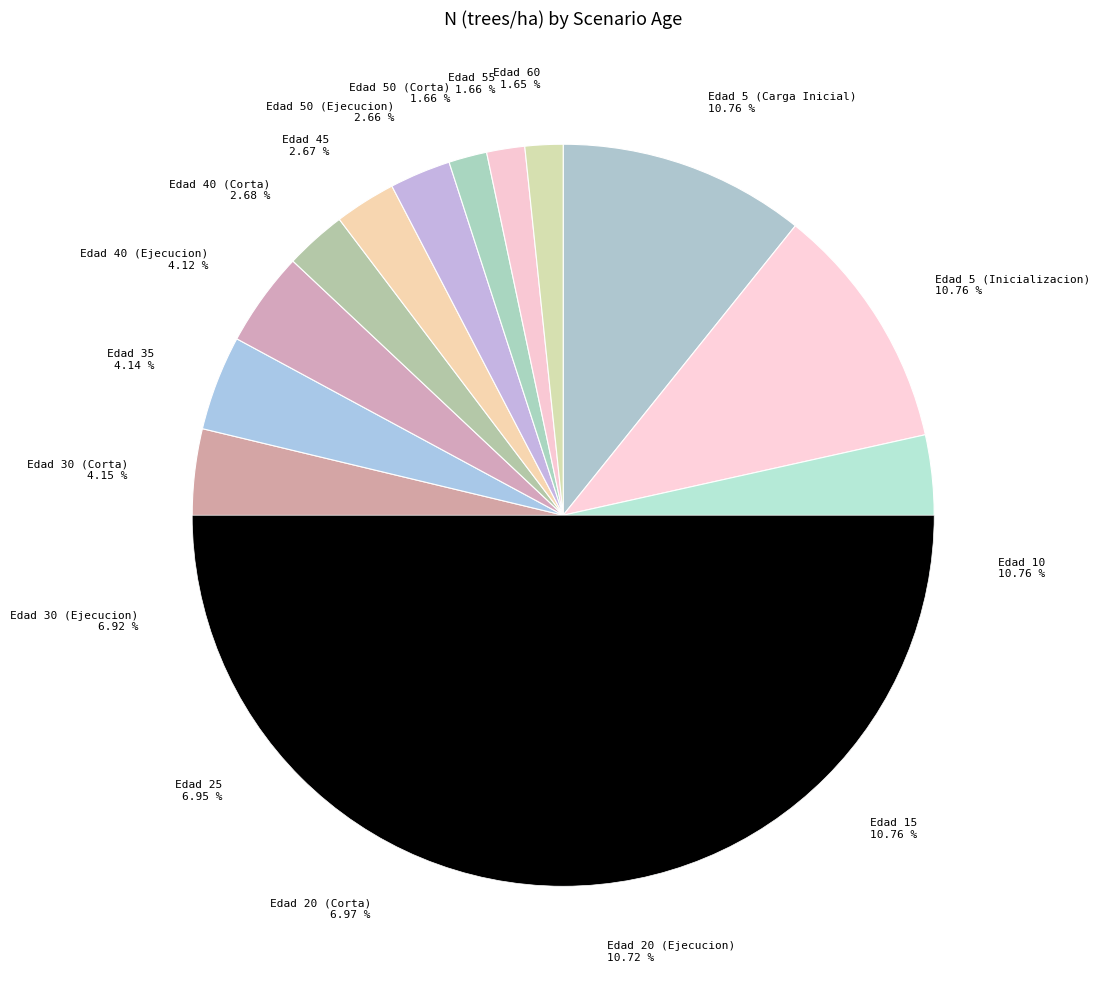

Which slice is the smallest?

60